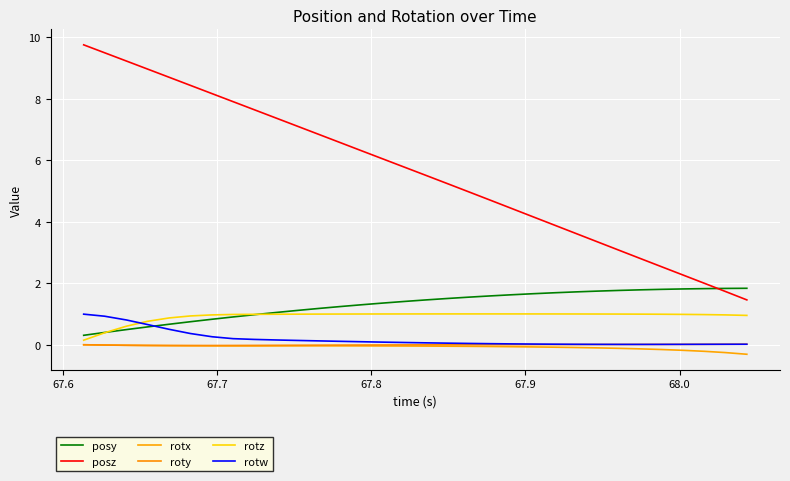

Does the chart have visible grid lines?

Yes